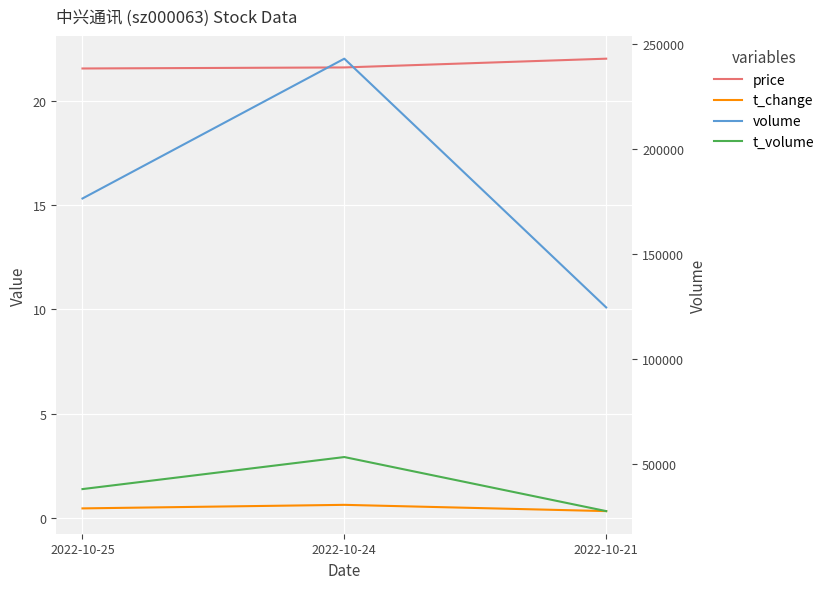

Does the chart display data point markers on the line(s)?

No